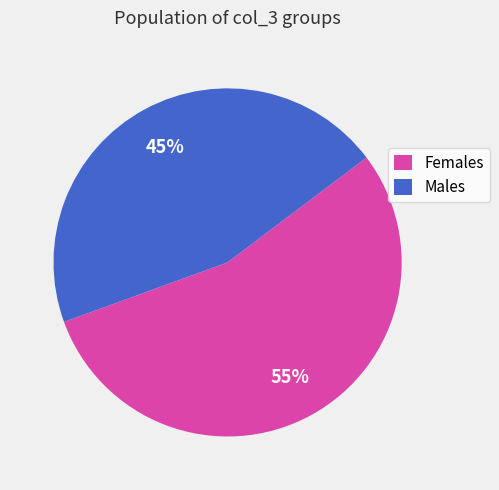

Rank the categories by value from lowest to highest.

Males, Females